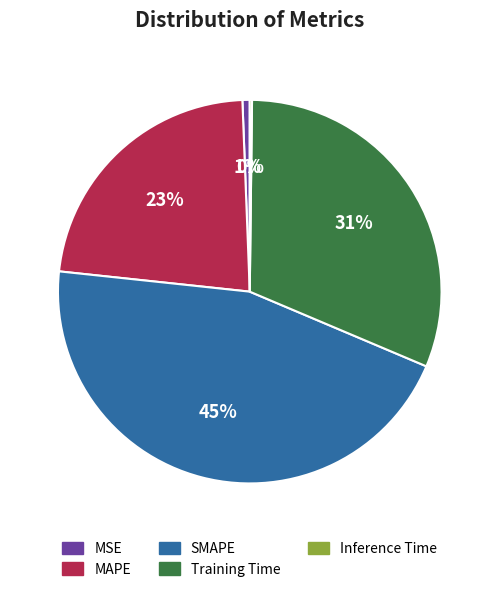

Which has a higher value, MSE or SMAPE?

SMAPE